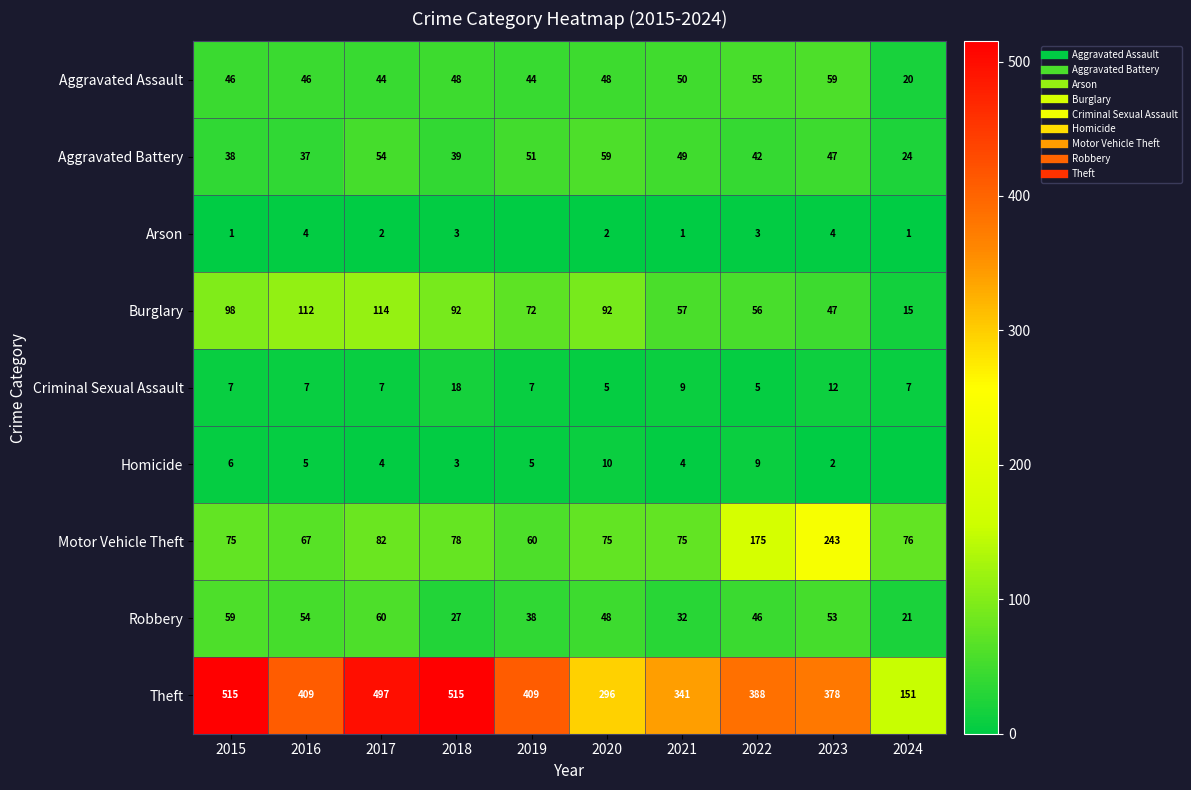

How many data points in Burglary are above 92?

3